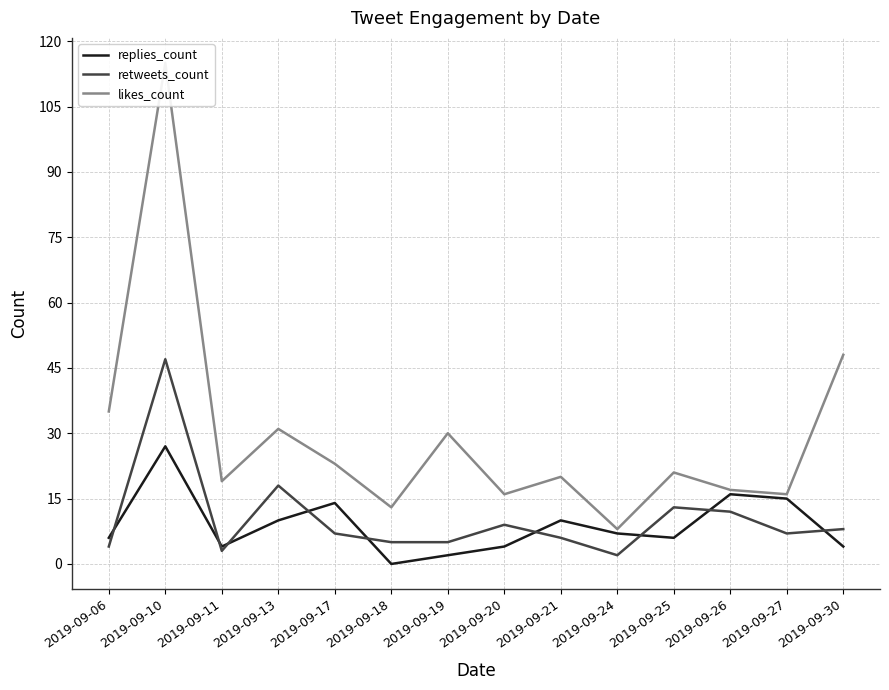

What is the lowest value of the likes_count series?

8